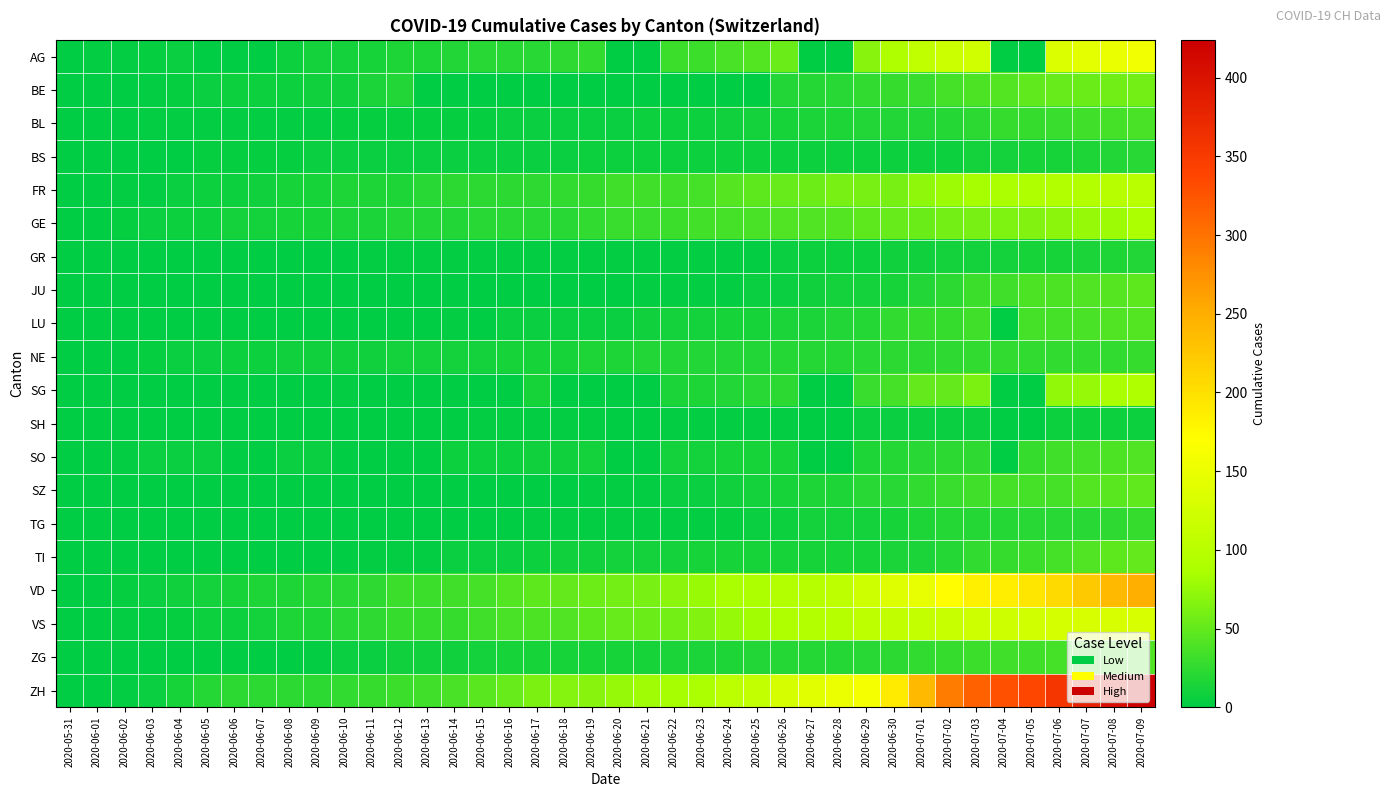

At which category is the sum across all series the highest?

2020-07-09